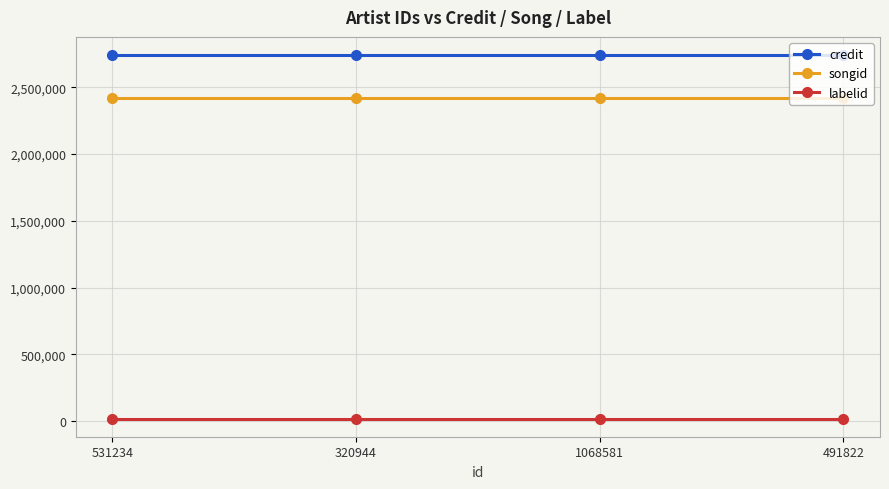

Read the credit value at 320944.

2740330